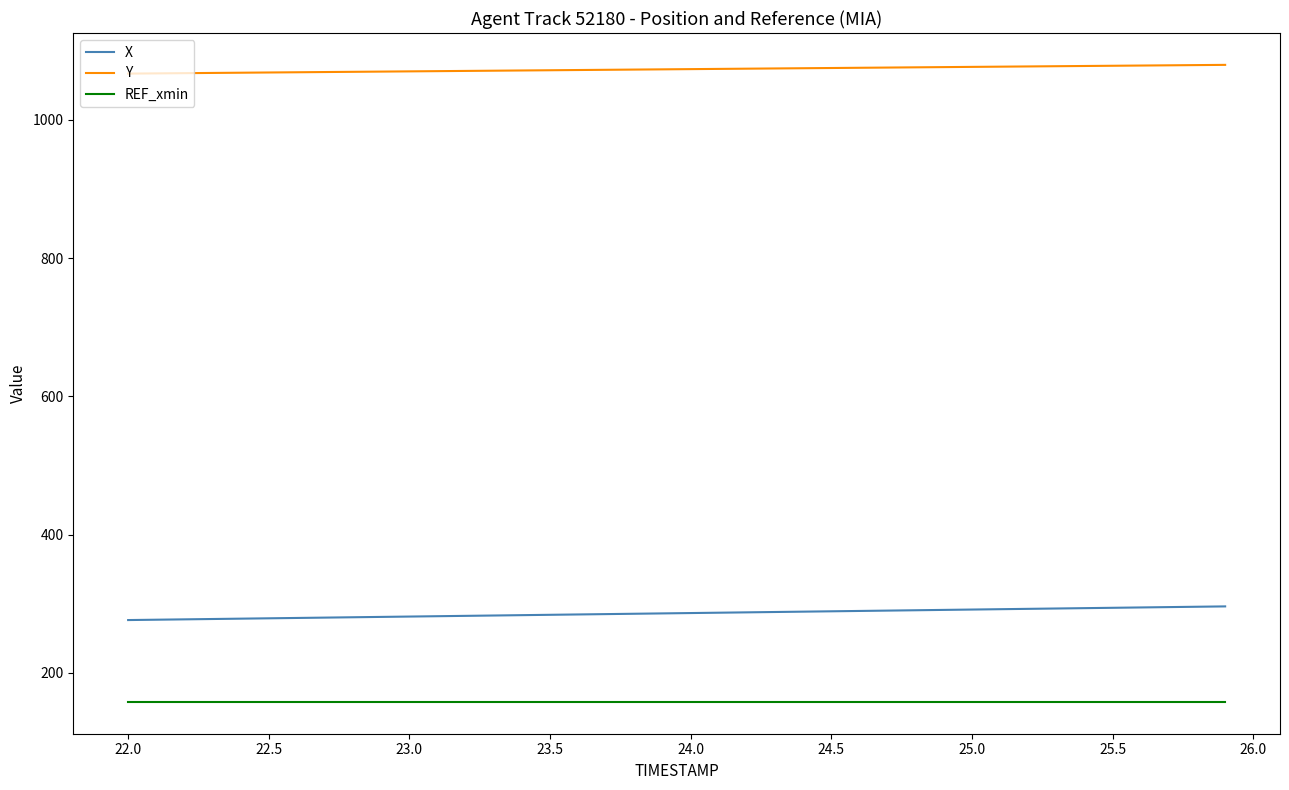

True or false: Y and X cross at least once.

False